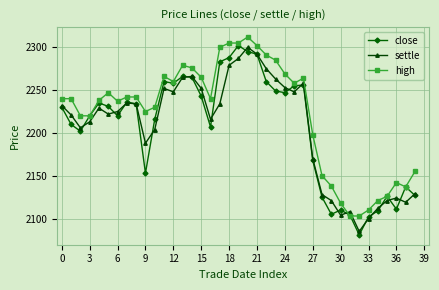

How many lines are shown in the chart?

3